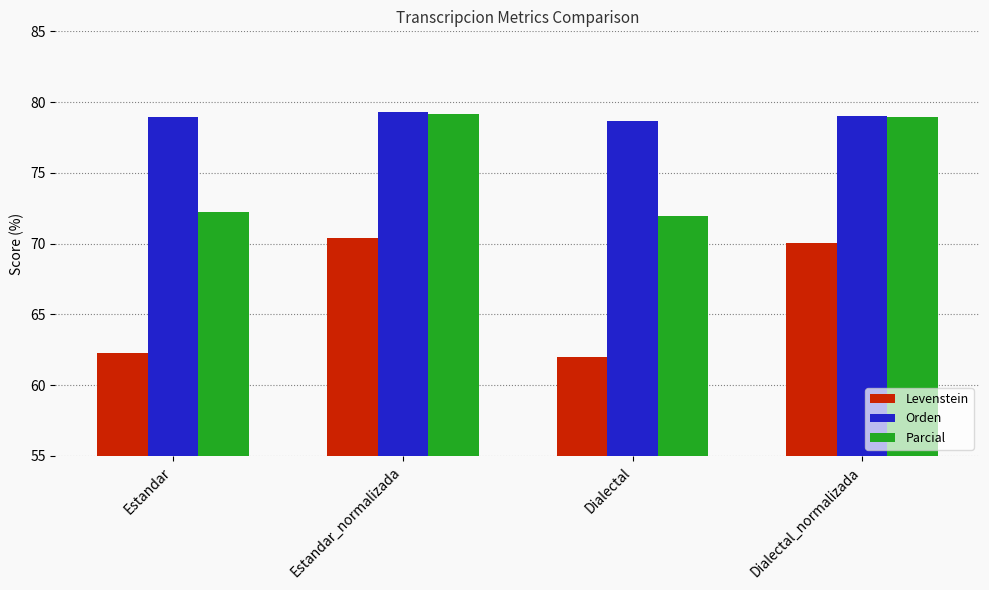

Rank the categories by Levenstein value from lowest to highest.

Dialectal, Estandar, Dialectal_normalizada, Estandar_normalizada